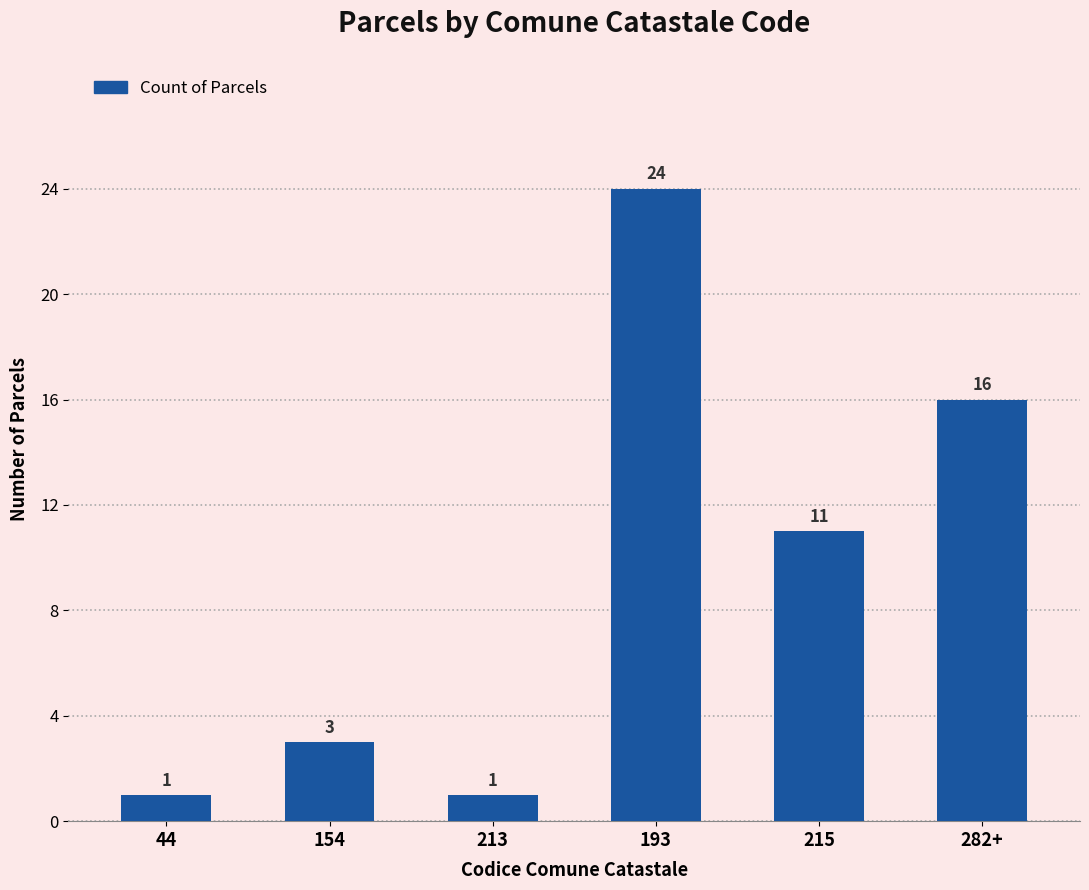

What is the average value?

9